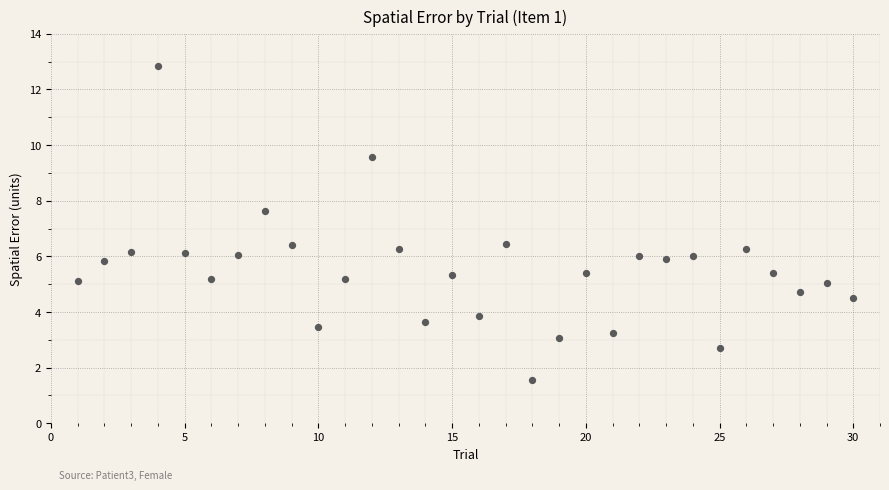

What is the range of X values (max minus min)?

29.0